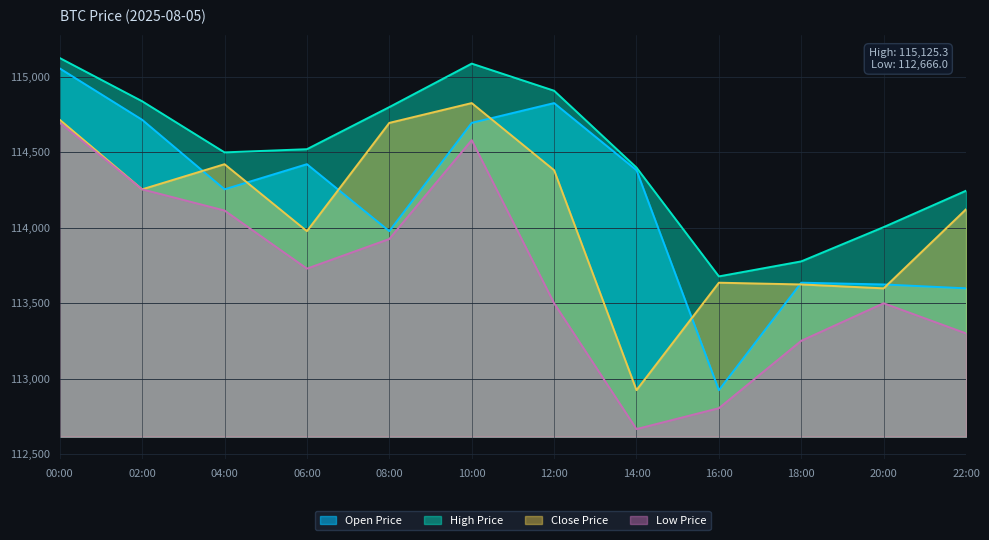

What is the difference between the maximum and minimum values in the openPrice series?

2132.2